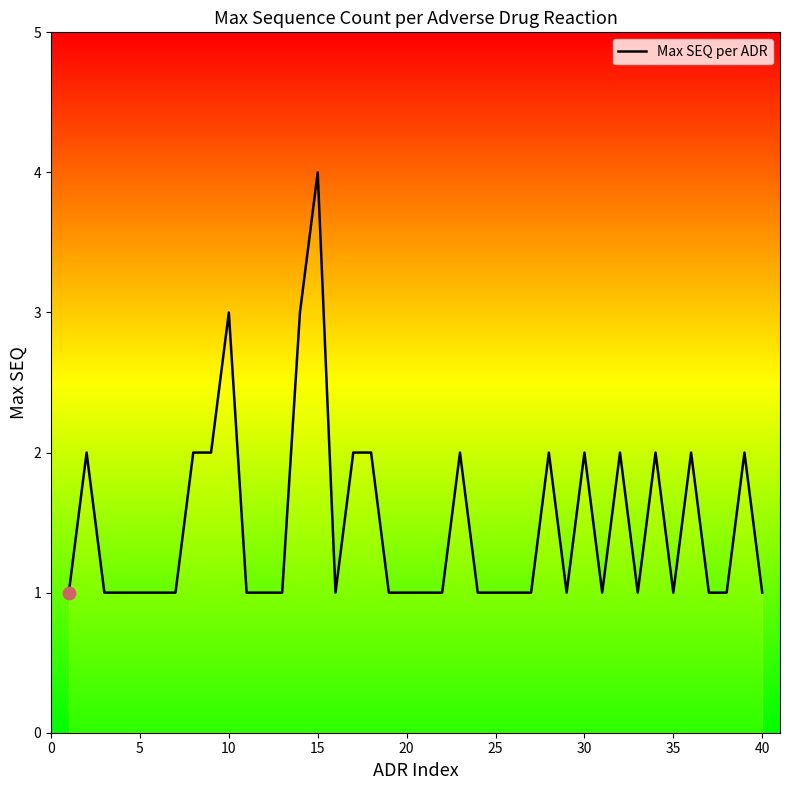

What is the maximum value shown in the chart?

4